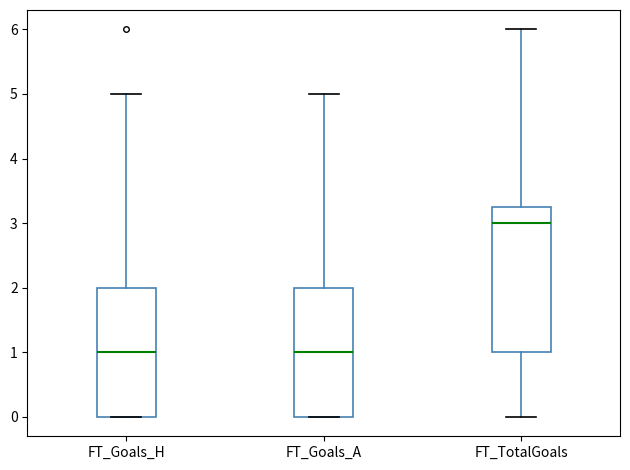

Where does the upper whisker of the box for FT_Goals_H end on the y-axis? The values are not printed on the chart, so give them approximately, as read against the axis.

5.0